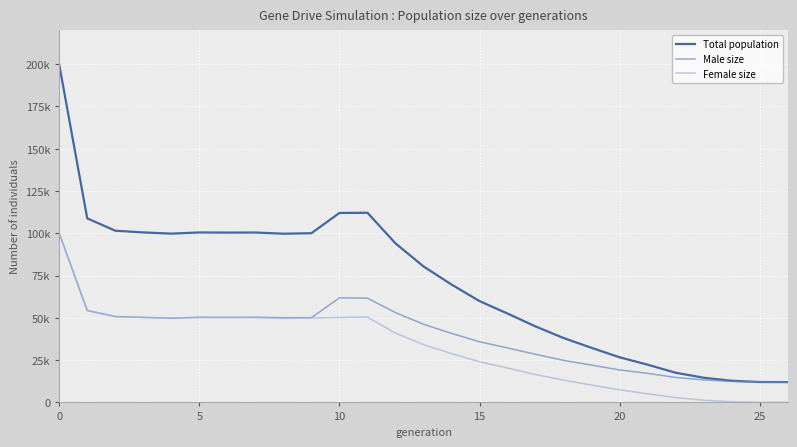

Does the chart display data point markers on the line(s)?

No